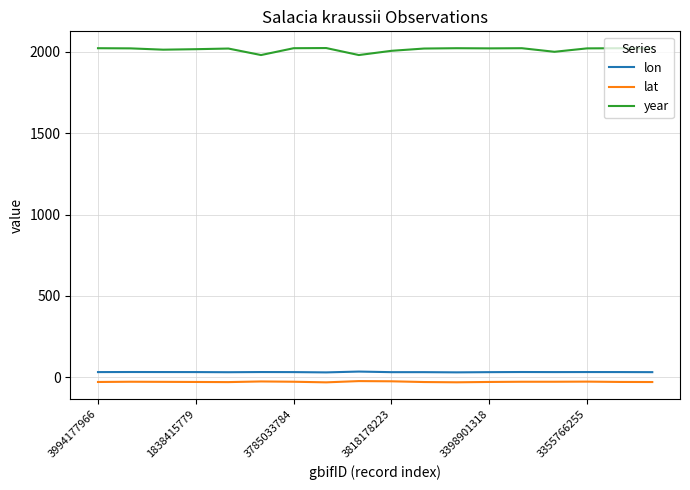

True or false: year and lat cross at least once.

False